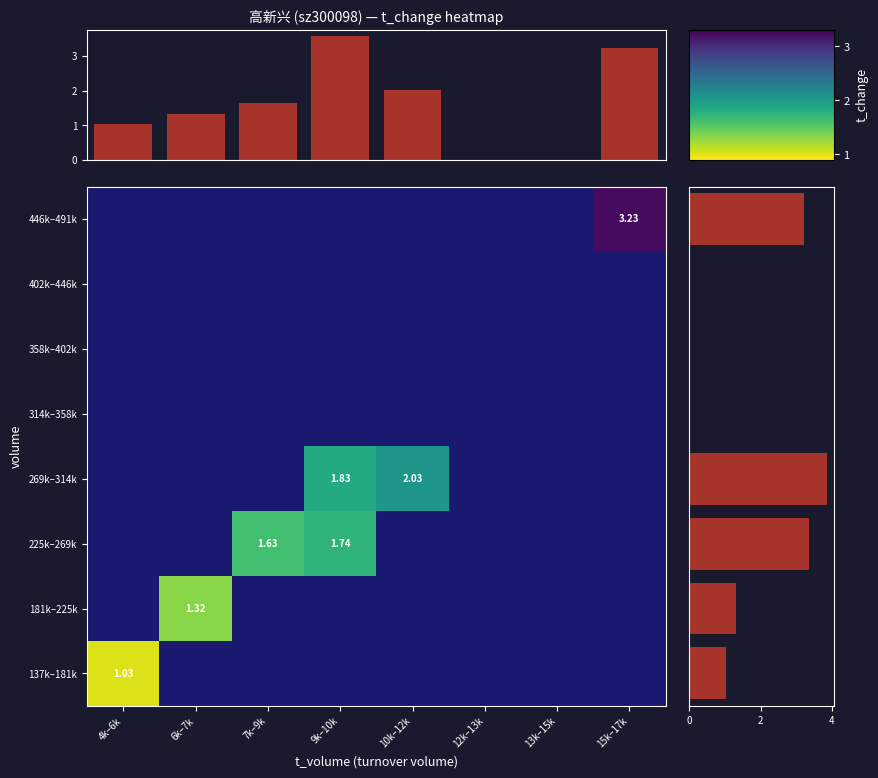

How many positive values does the 269k–314k series have?

2